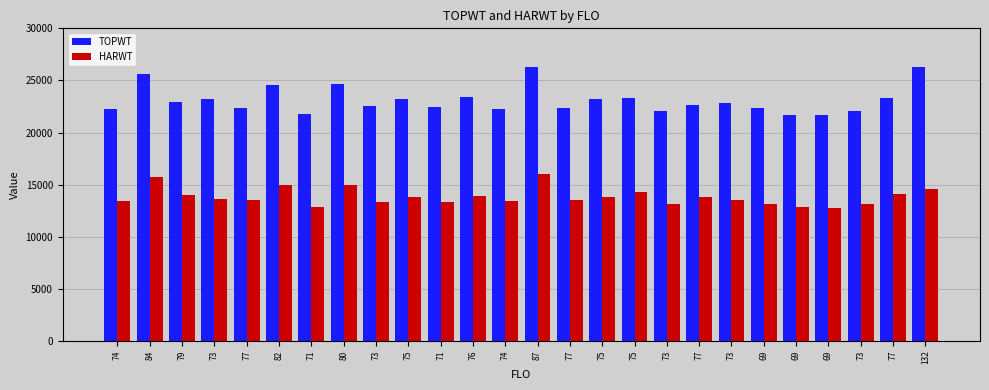

How many categories are shown in the chart?

26